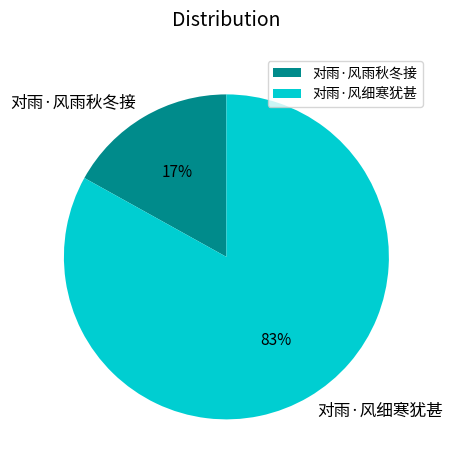

To the nearest percent, what is the combined percentage of 对雨·风雨秋冬接 and 对雨·风细寒犹甚?

100%